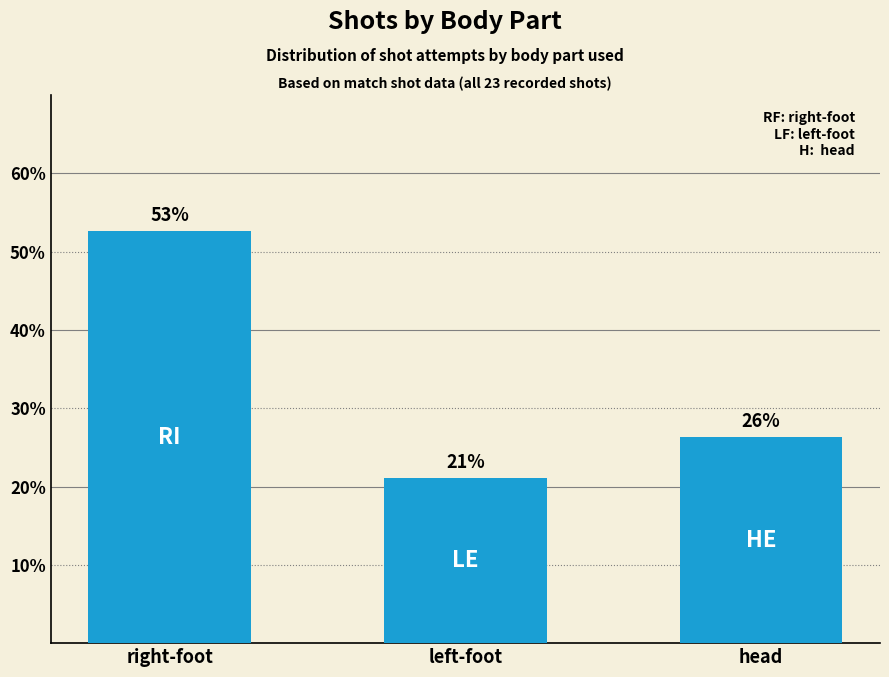

How many bars are there in total?

3